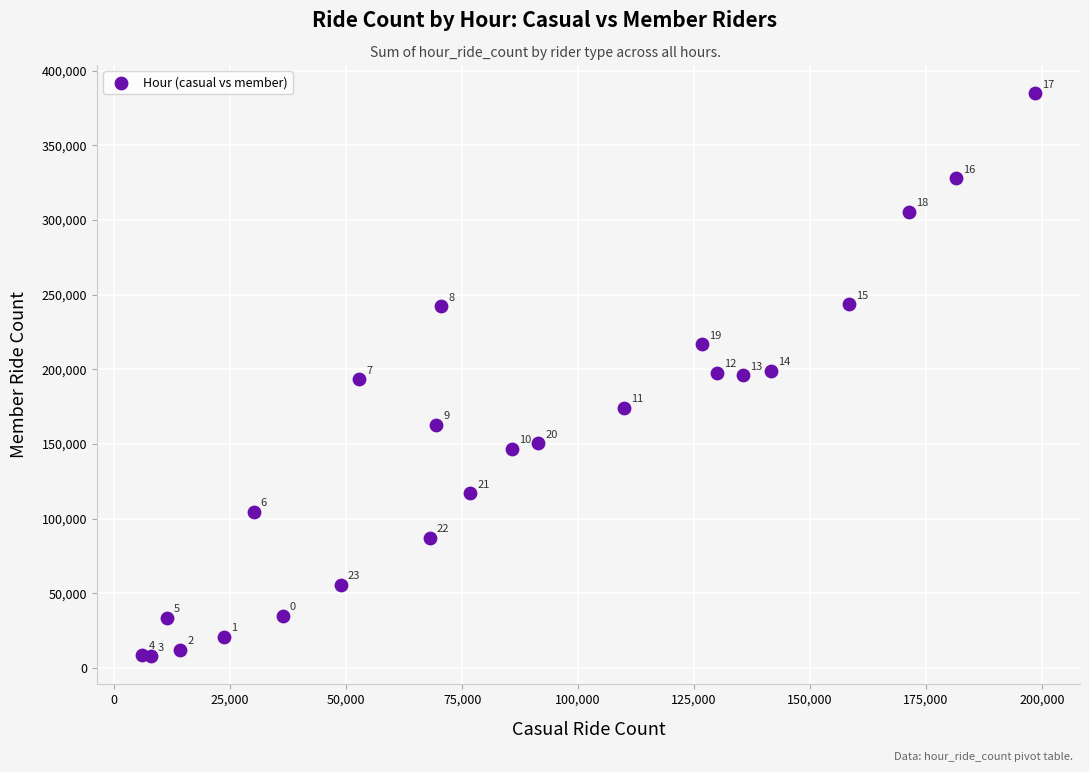

What Y value in the scatter plot is closest to 196376?

195885